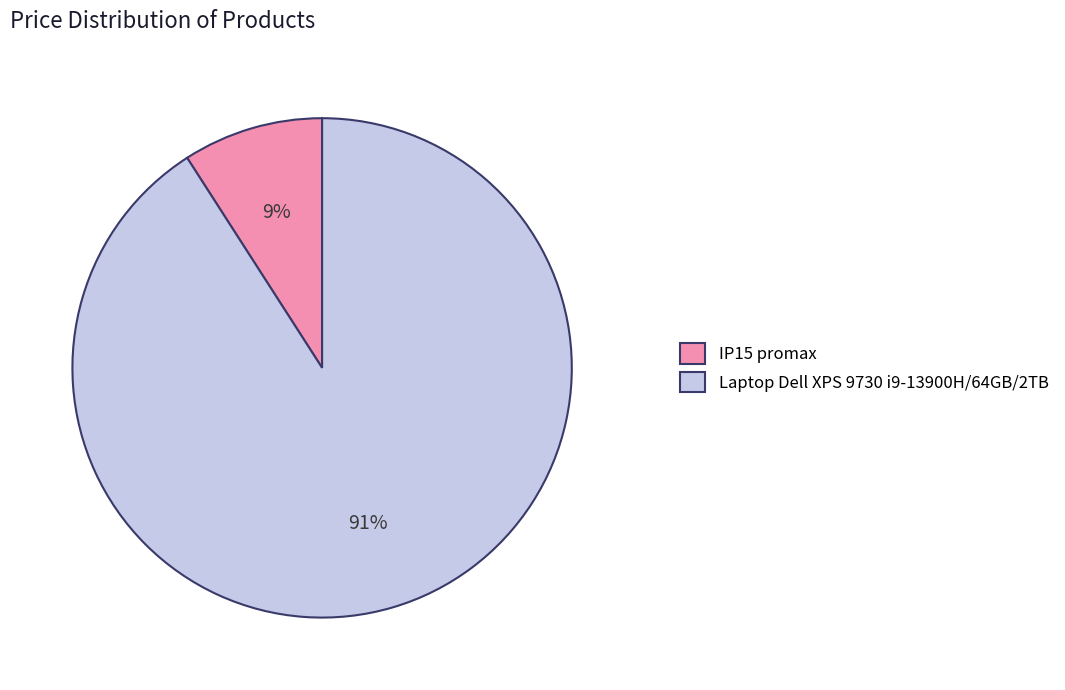

Rank the categories by value from lowest to highest.

IP15 promax, Laptop Dell XPS 9730 i9-13900H/64GB/2TB